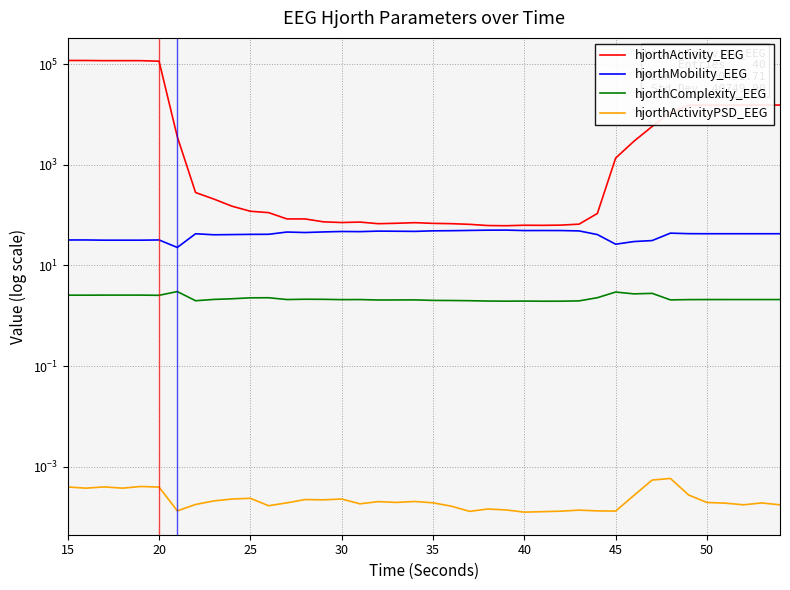

What is the label of the 1st point from the left?

15